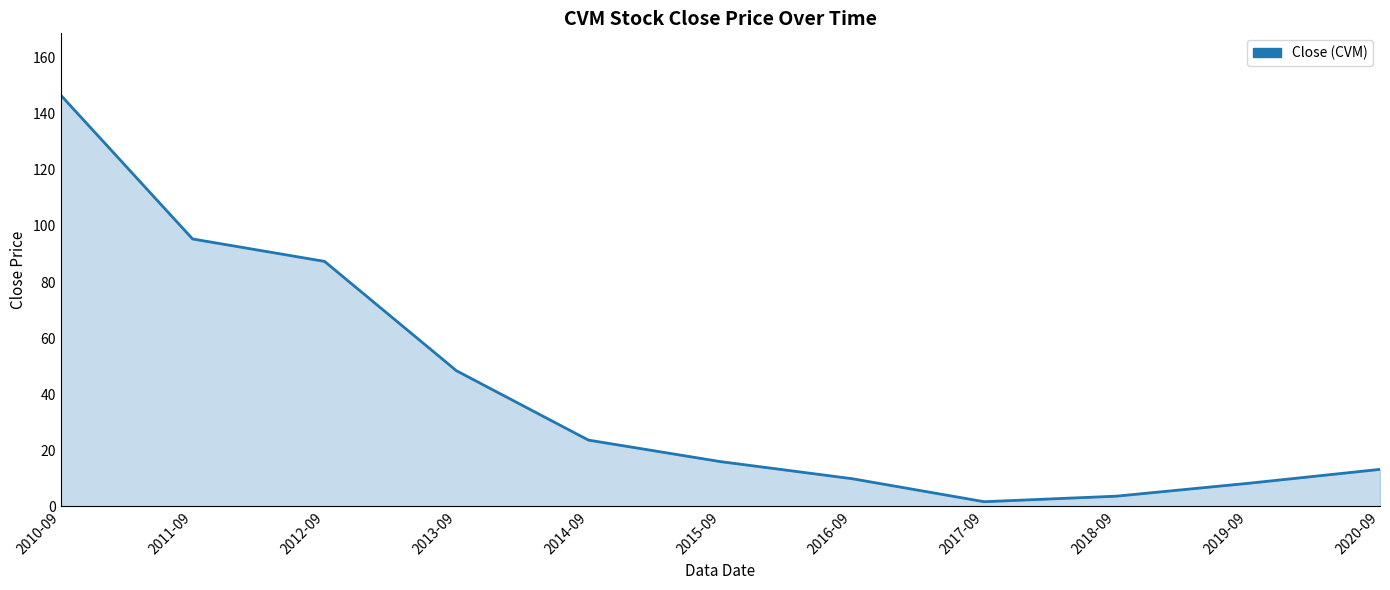

Reading left to right, list all the values displayed in this chart.

146.7	95.4	87.4	48.4	23.7	16.0	9.9	1.7	3.7	8.2	13.2